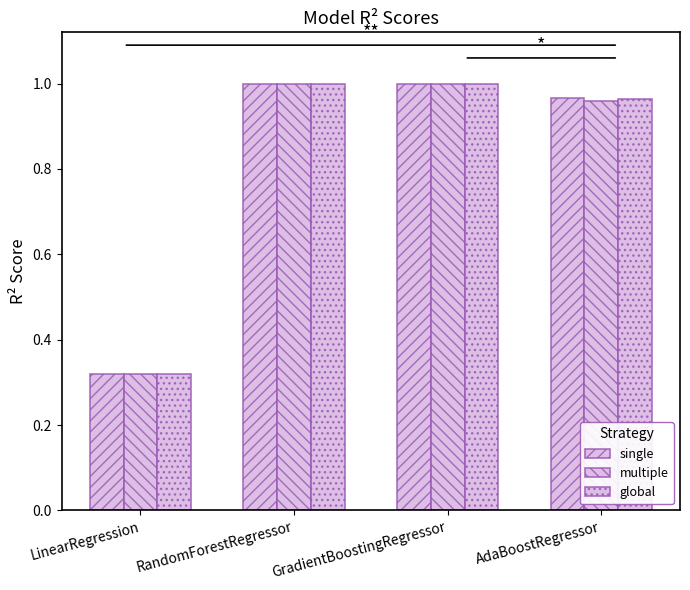

What is the sum of the single values at LinearRegression and RandomForestRegressor?

1.3